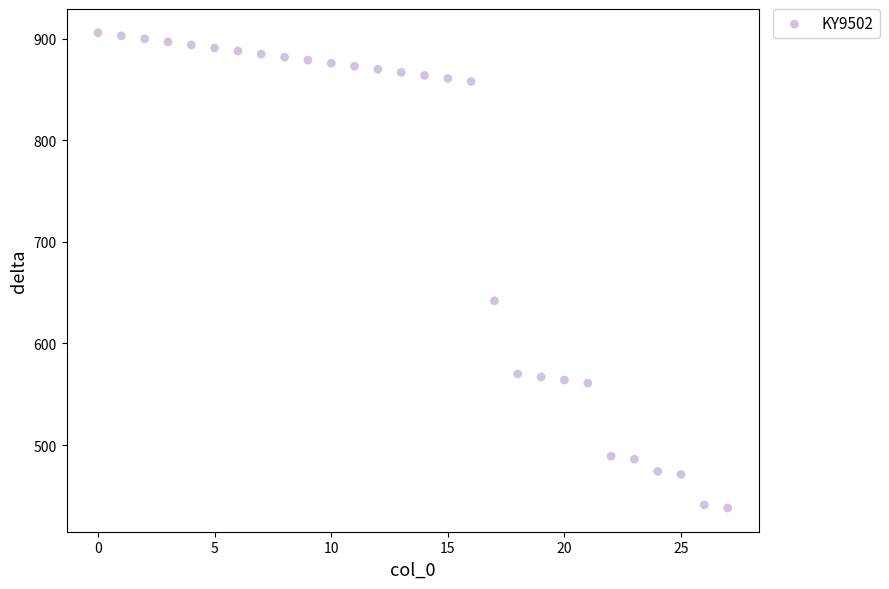

What is the range of Y values (max minus min)?

468